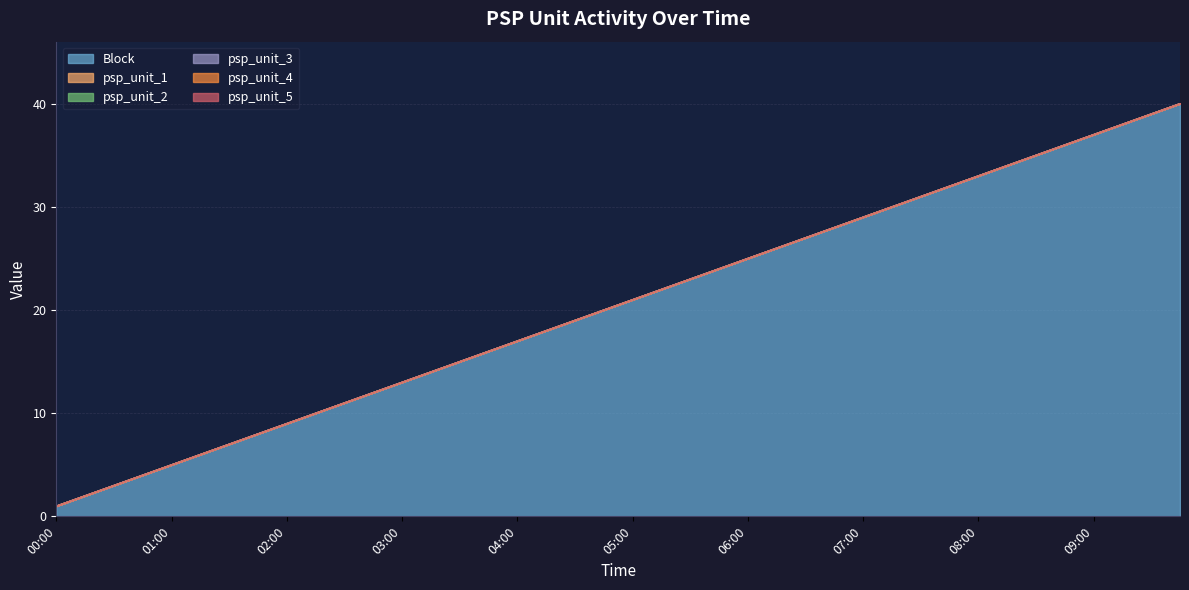

At which category is the sum across all series the highest?

09:45